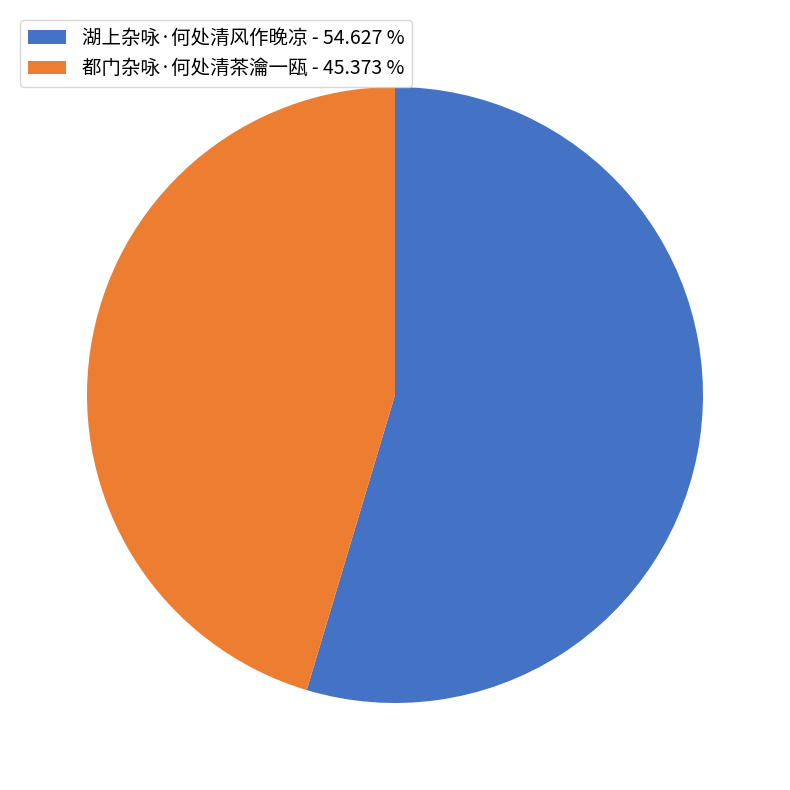

Which has a higher value, 湖上杂咏·何处清风作晚凉 or 都门杂咏·何处清茶瀹一瓯?

湖上杂咏·何处清风作晚凉